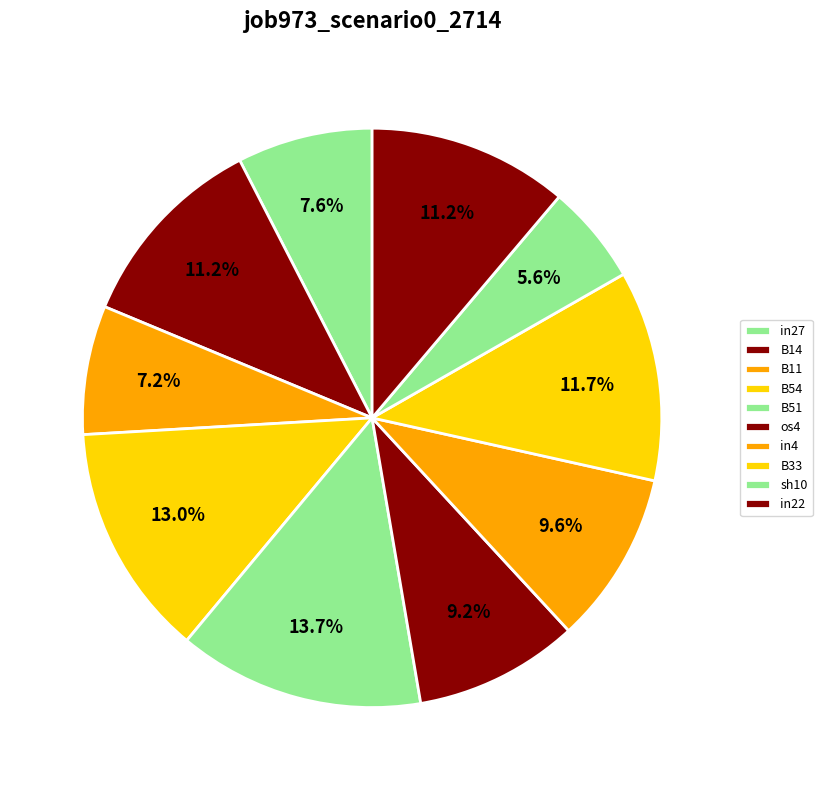

To the nearest percent, what is the difference between the largest and smallest slice percentages?

8%